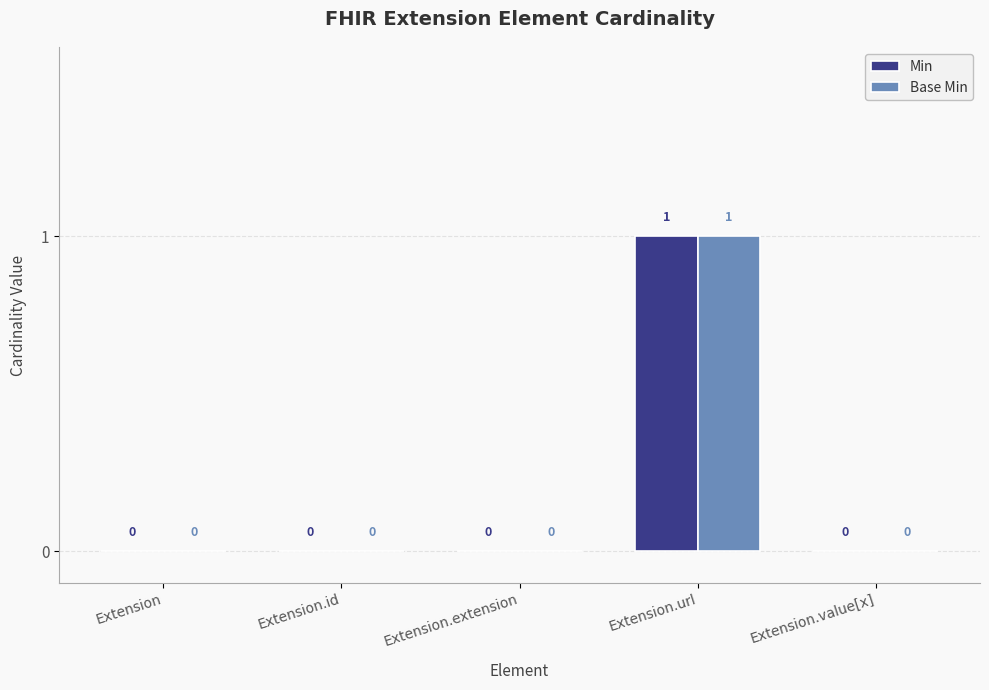

How many Base Min values are between 0 and 1?

5